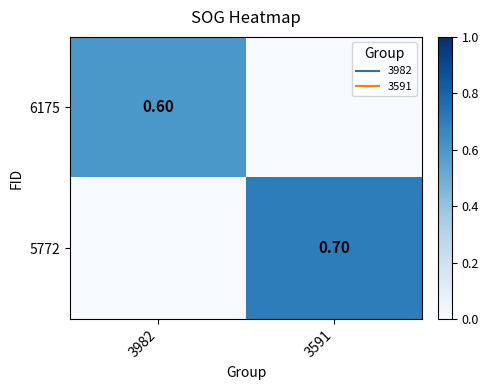

What is the greatest value displayed?

0.7